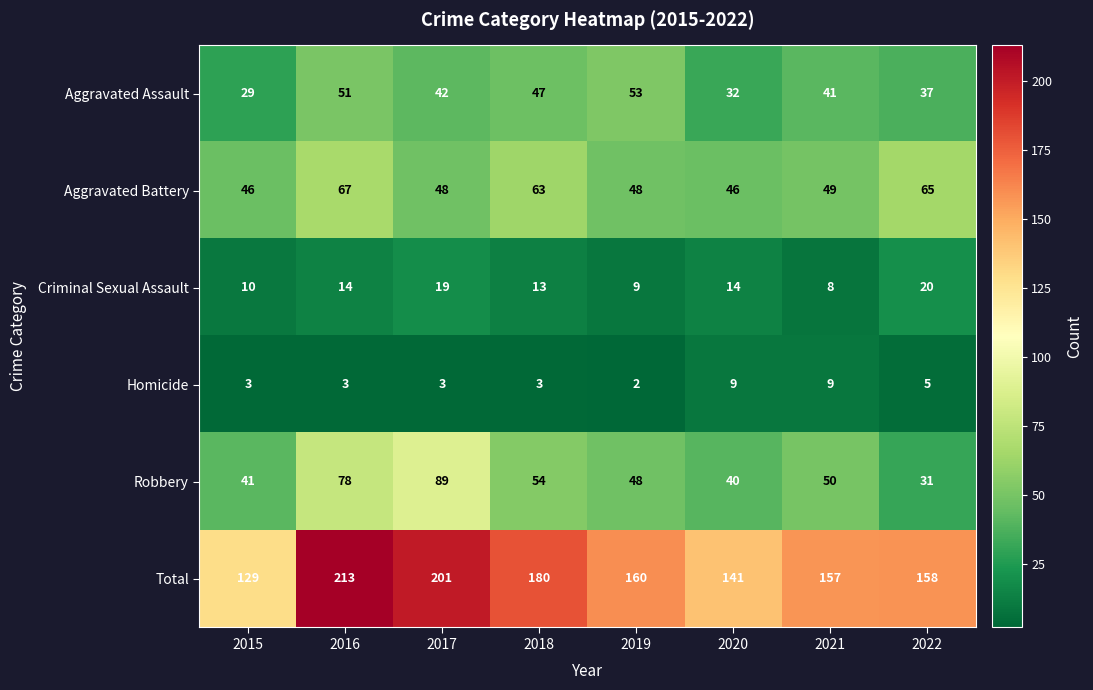

Which category has the lowest value across all series?

2019